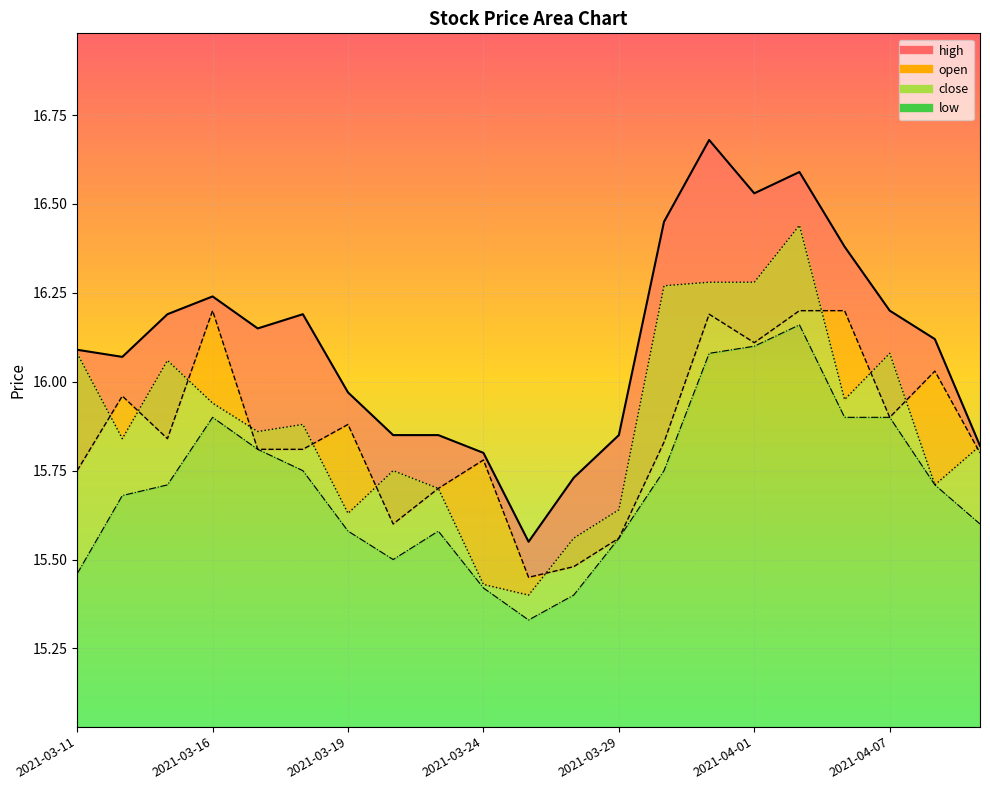

What is the sum of all high values?

338.3